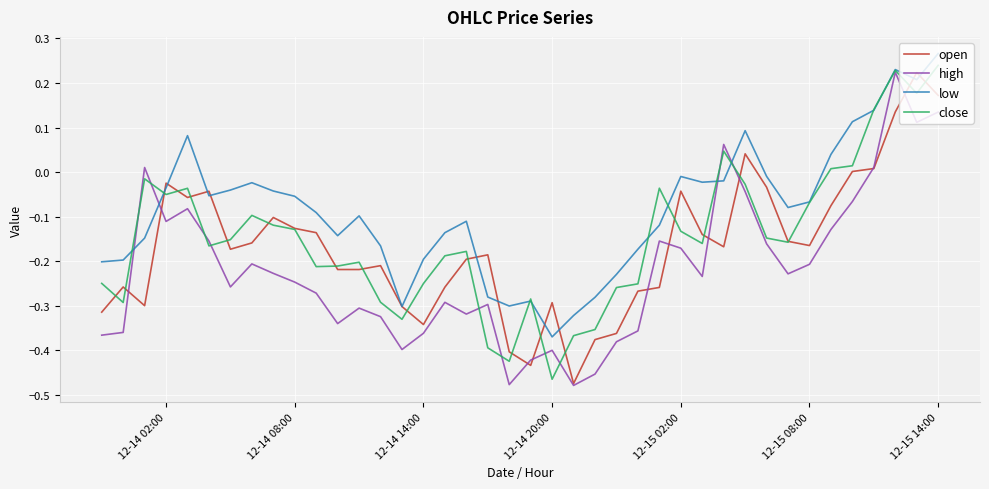

List the series in order of their overall mean, highest first.

low, close, open, high